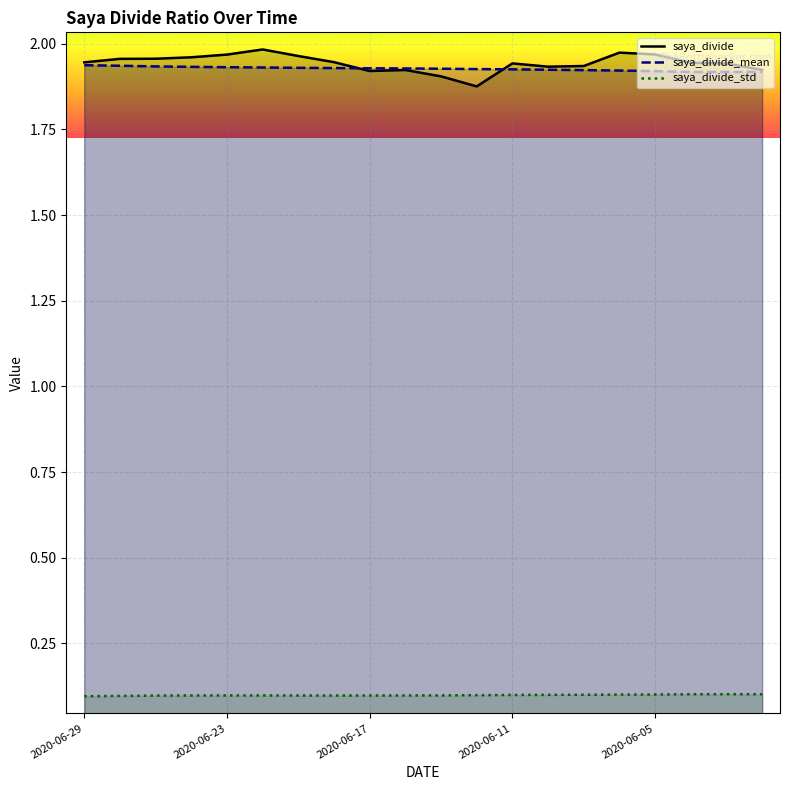

How many saya_divide_std values are between 0 and 1?

20